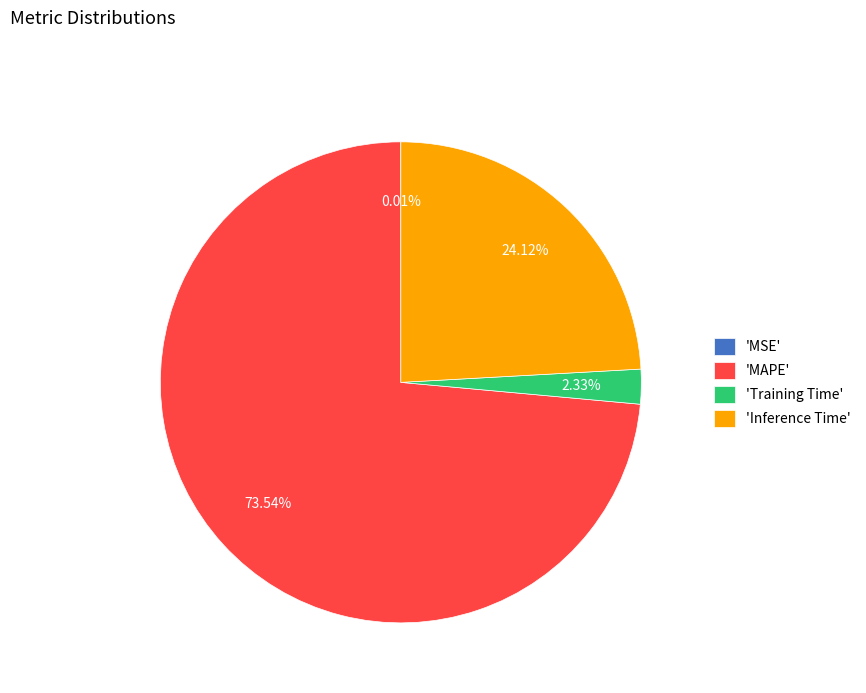

Which has a higher value, 'Training Time' or 'MAPE'?

'MAPE'